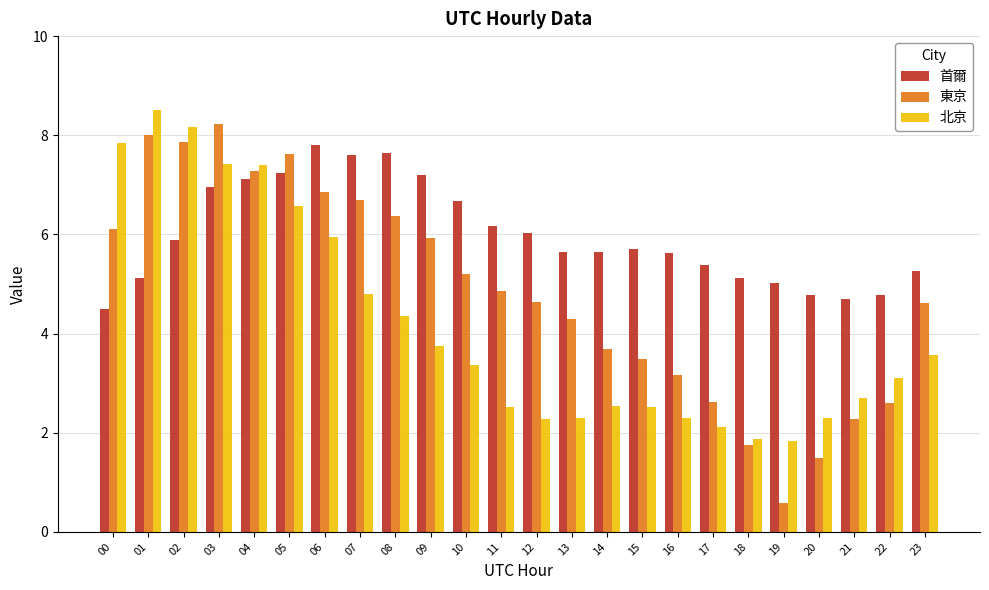

What are all the series names shown in the legend?

首爾, 東京, 北京